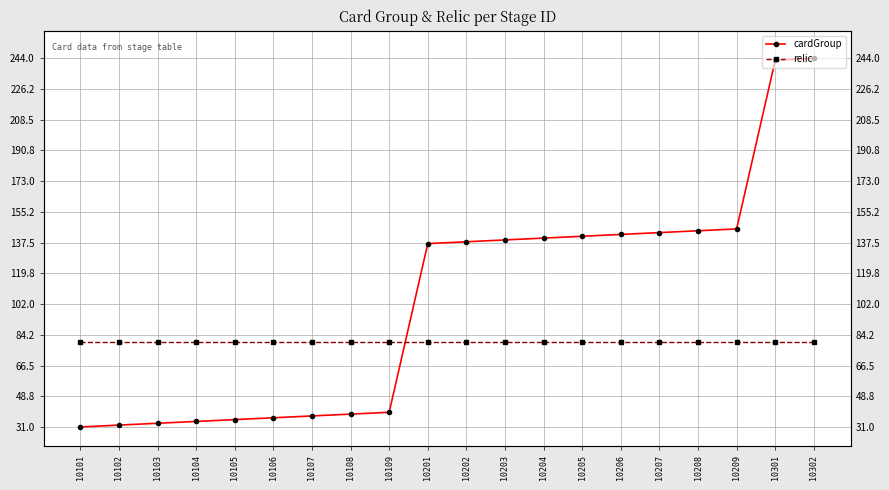

What is the highest value of the relic series?

80.0